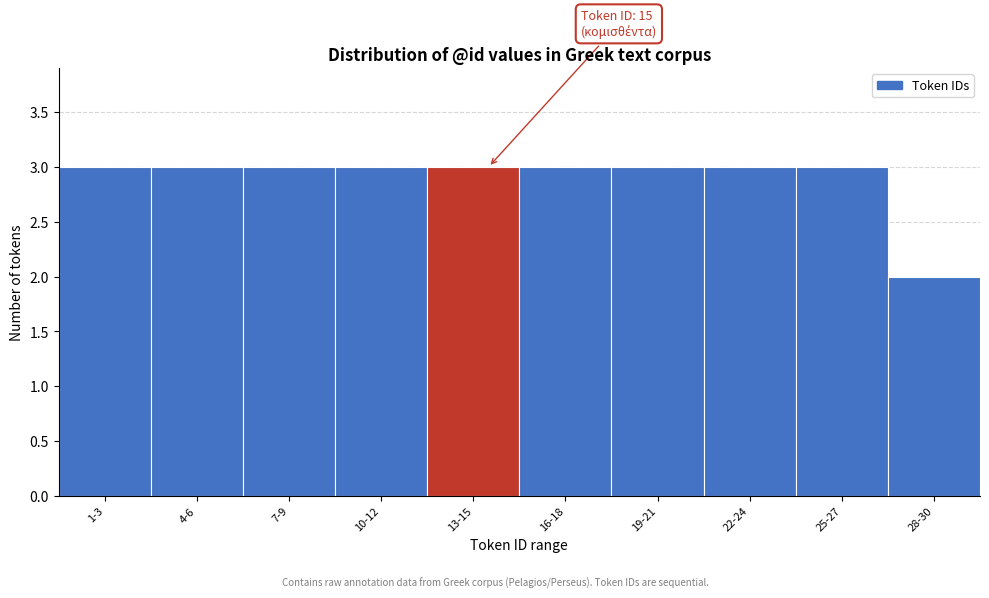

Reading left to right, transcribe all the data shown in this chart.

1-3=3	4-6=3	7-9=3	10-12=3	13-15=3	16-18=3	19-21=3	22-24=3	25-27=3	28-30=2